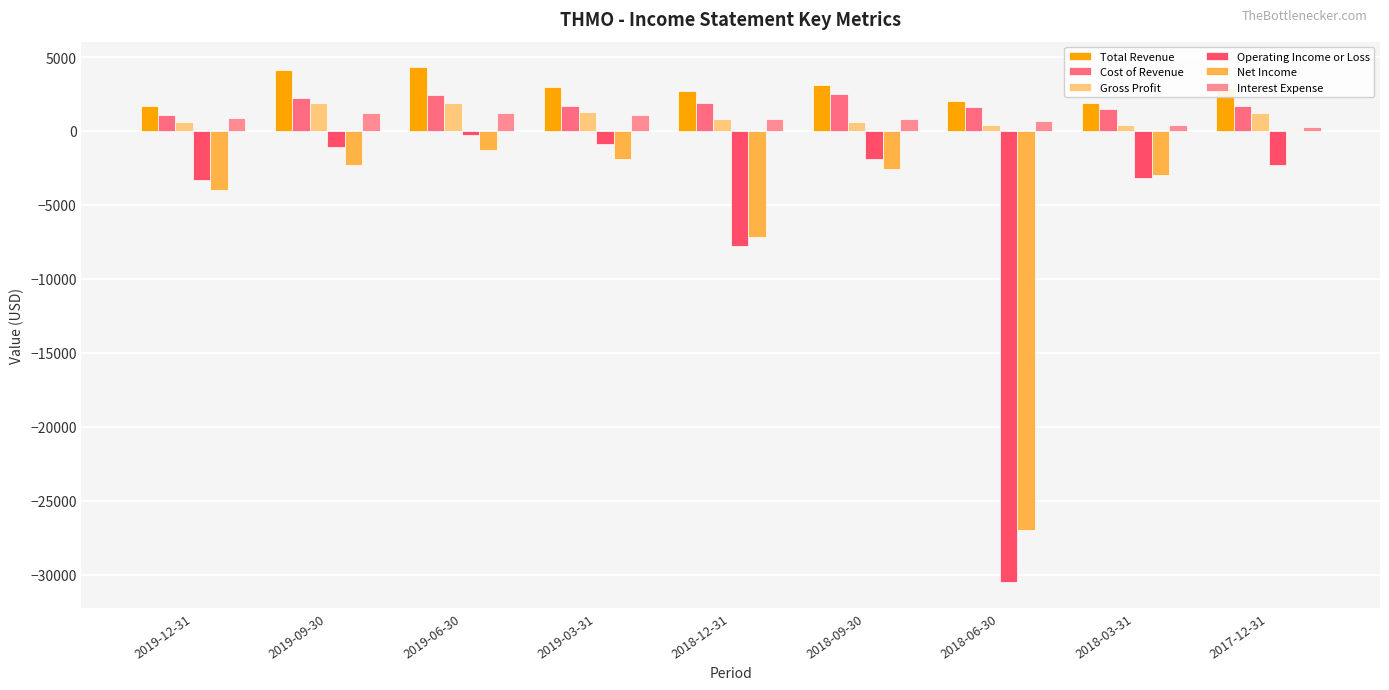

Where does the Total Revenue series first go above 2900?

2019-09-30